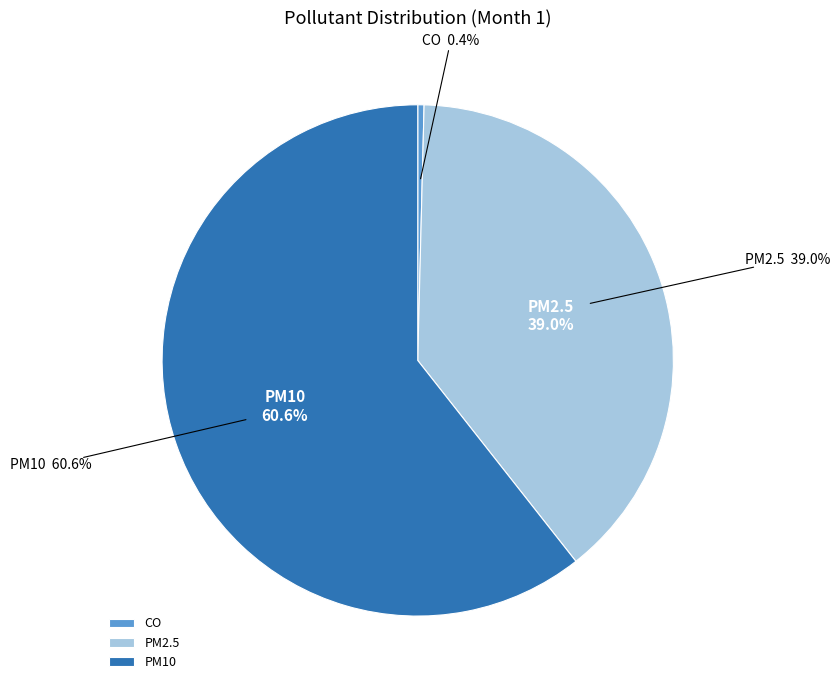

The PM2.5 slice represents 26% of the pie. True or false?

False